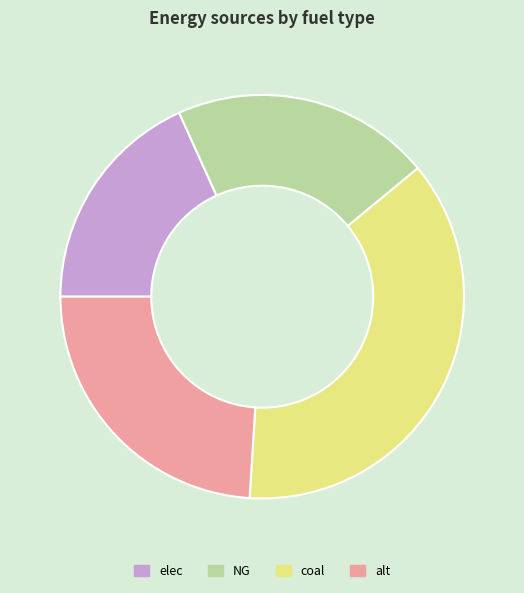

Is elec the majority of the pie?

No